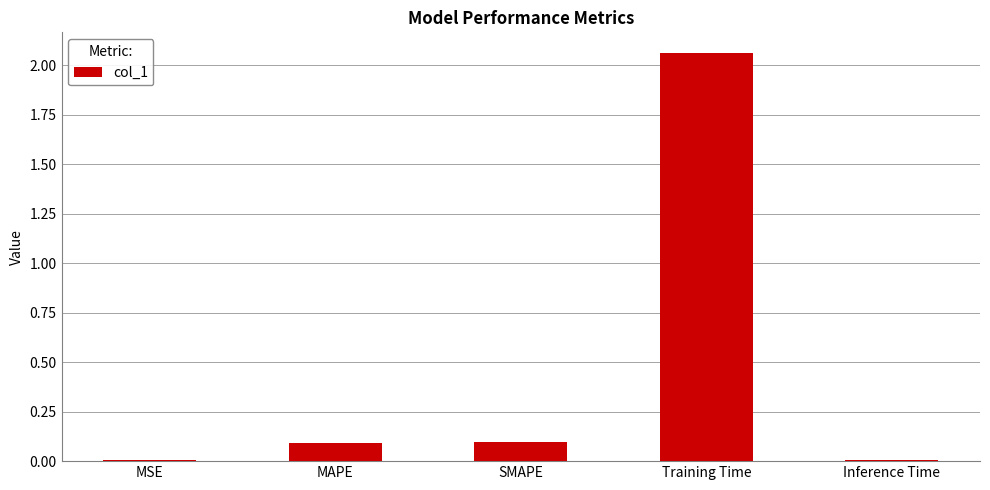

Is it true that the value at MAPE is 0.2?

False